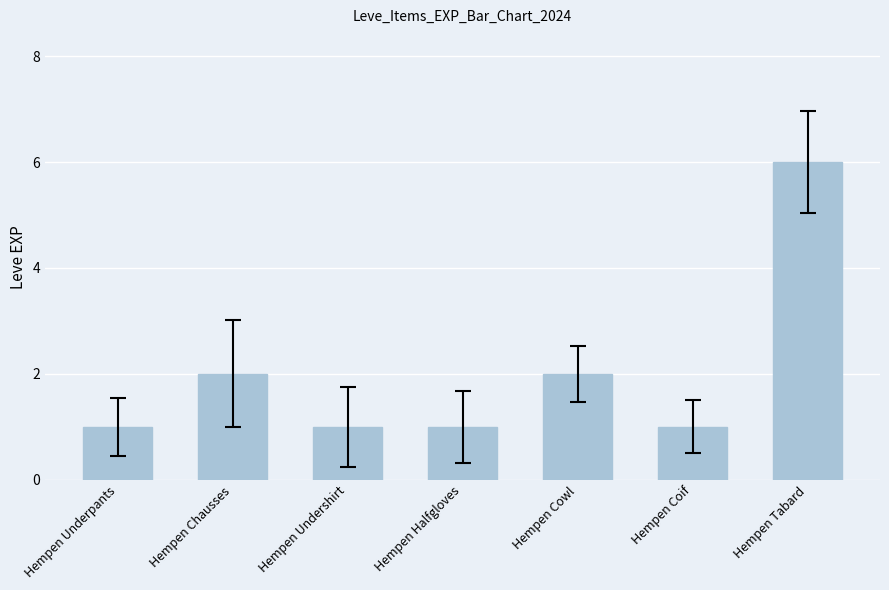

How many values are between 1 and 2?

6